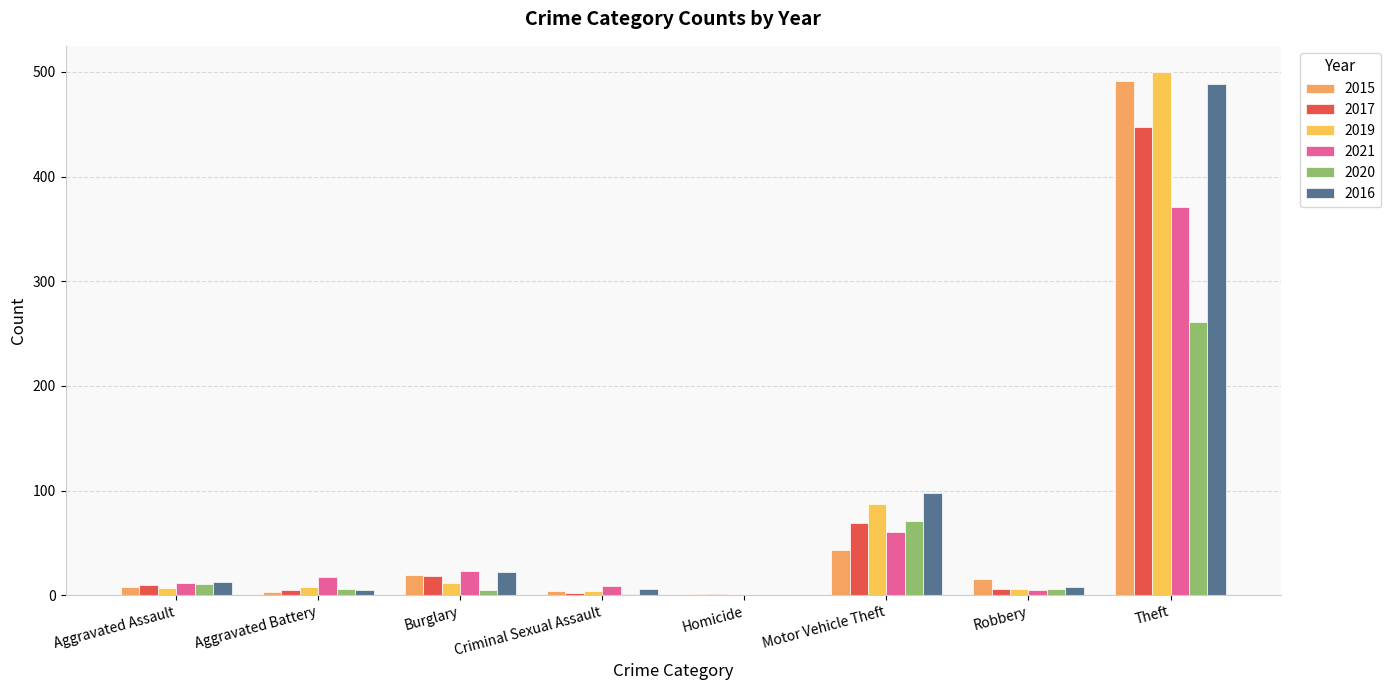

How many series are shown in this chart?

6